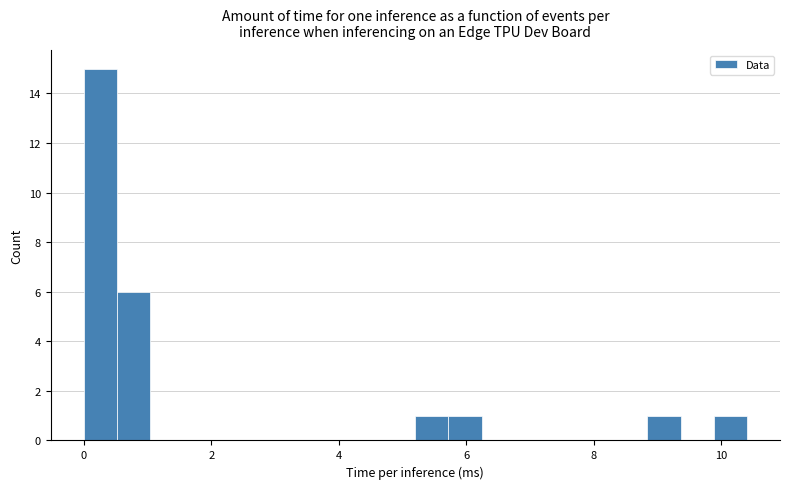

Around what value on the x-axis is the tallest bar? Give the approximate position of its centre, as read against the axis.

0.2